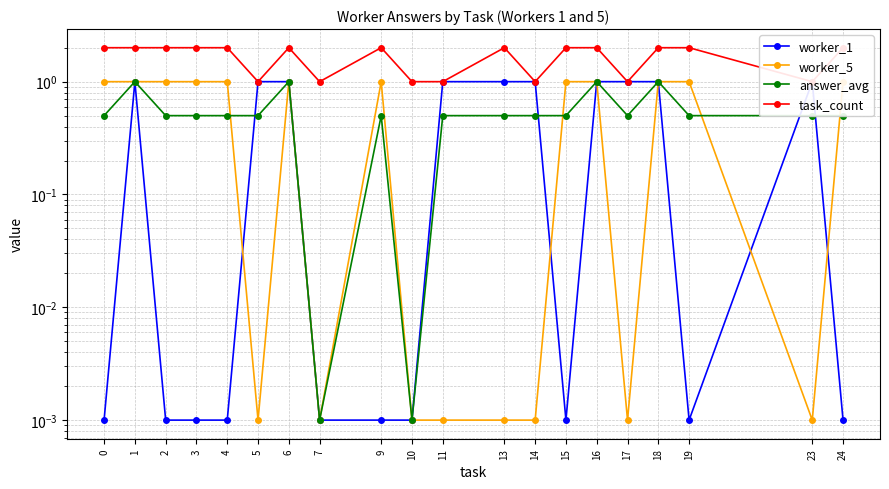

Which series ends up on top after the final intersection of worker_1 and worker_5?

worker_5